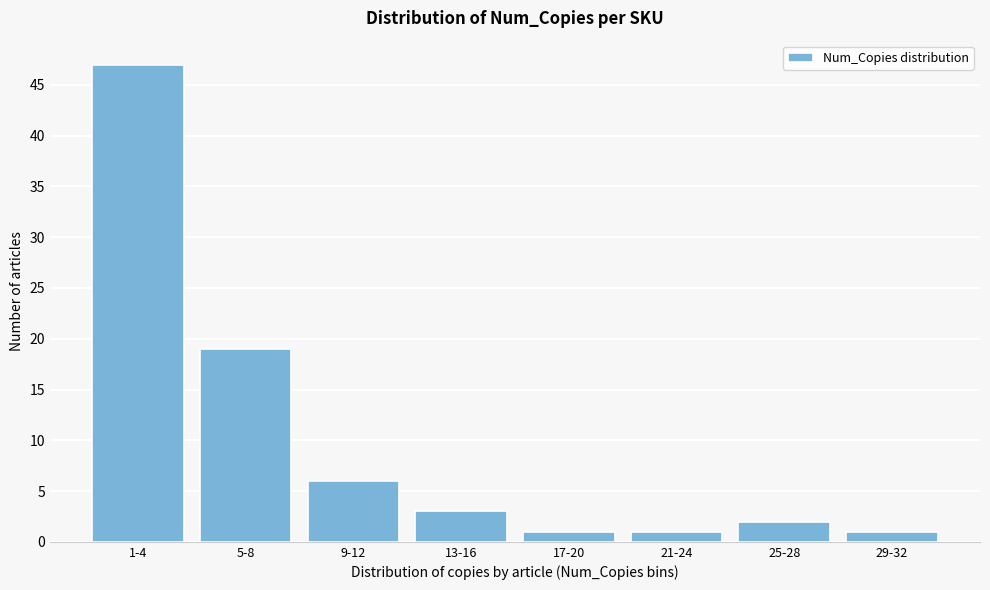

Reading right to left, what are all the values shown in this chart?

29-32=1	25-28=2	21-24=1	17-20=1	13-16=3	9-12=6	5-8=19	1-4=47